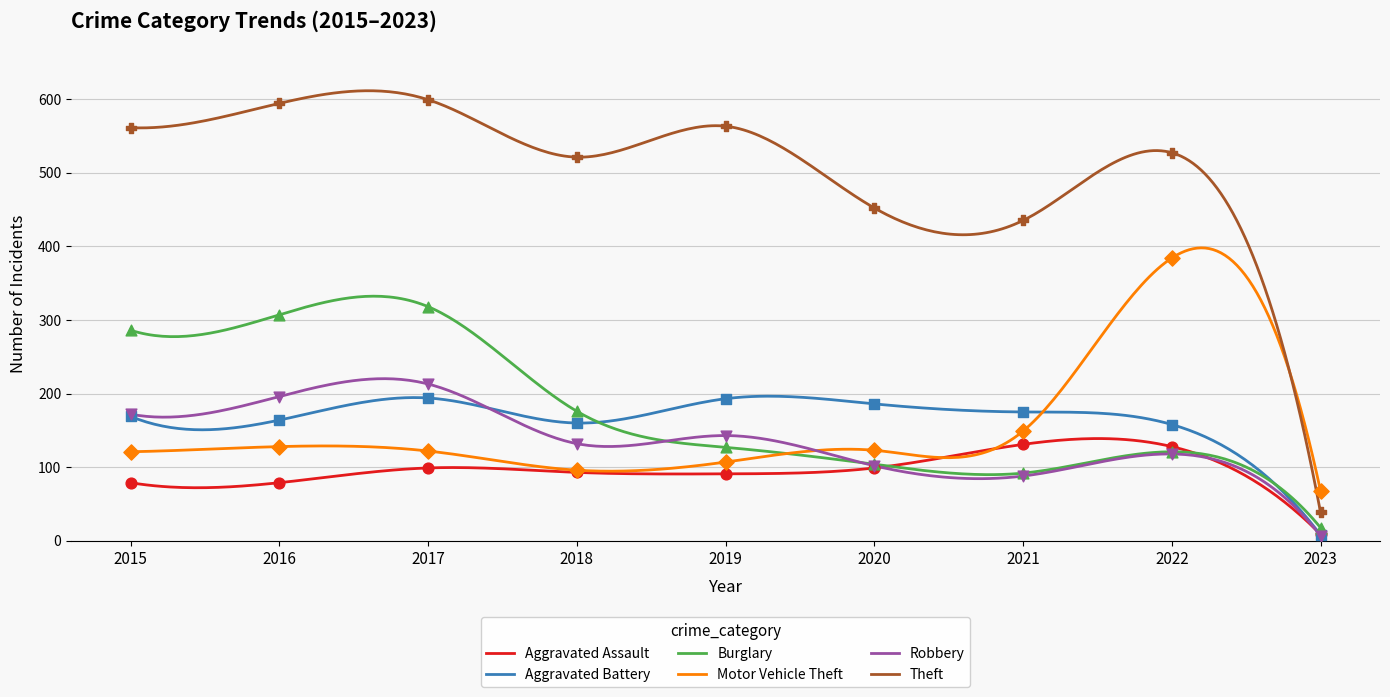

At how many categories does at least one series exceed 307?

8